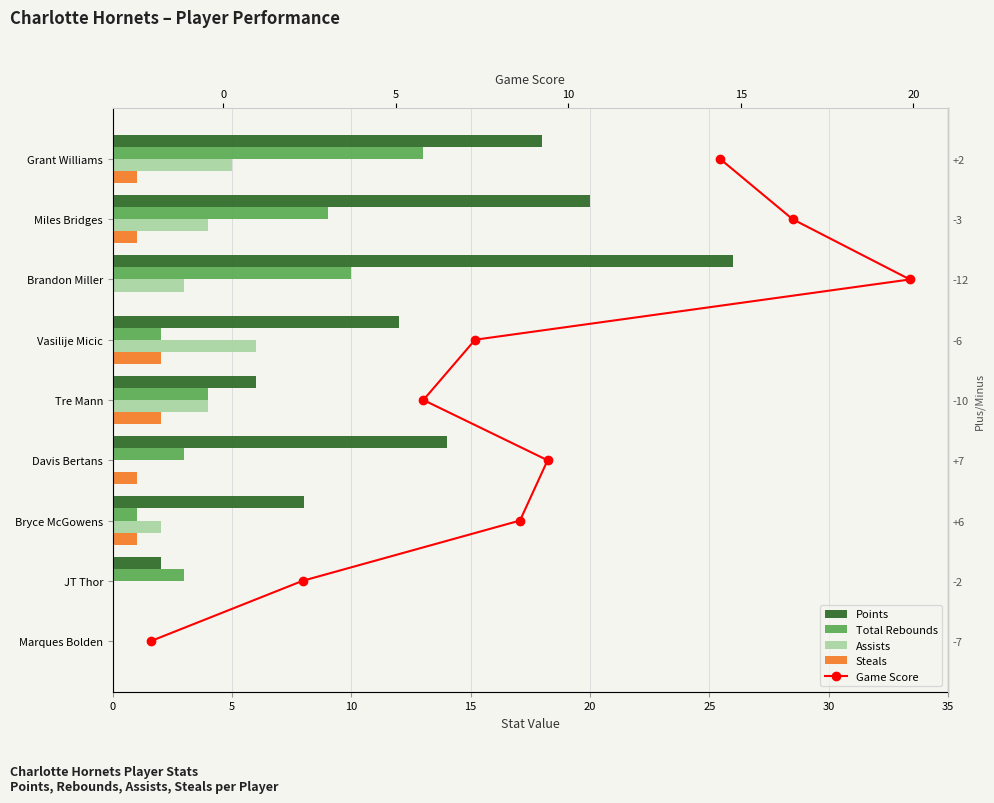

The Assists series shows -2 at JT Thor. True or false?

False